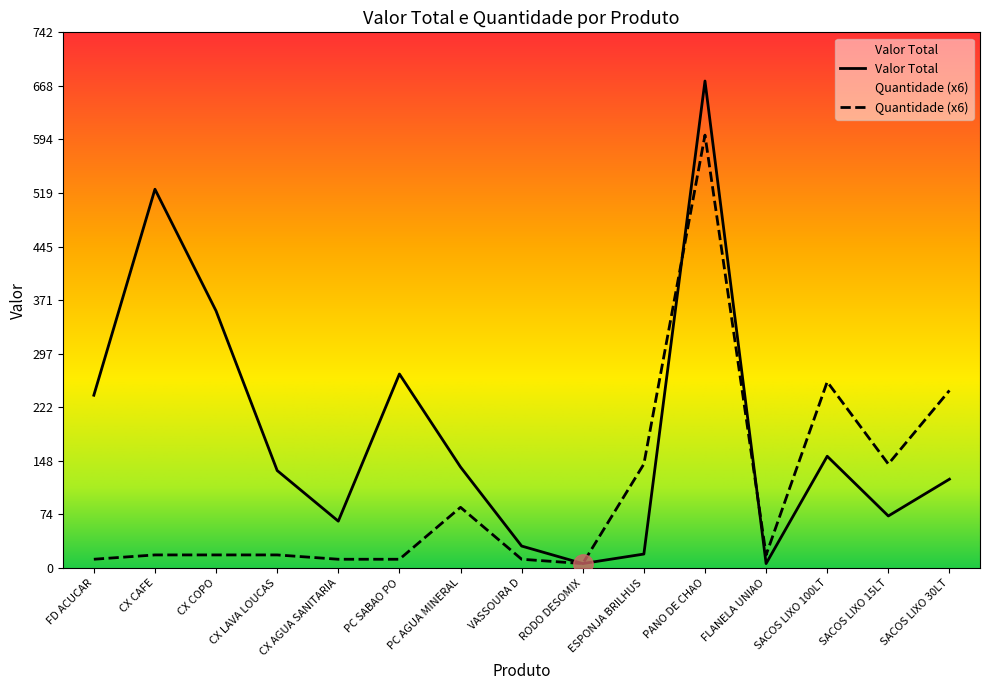

What is the lowest value of the Quantidade series?

6.0